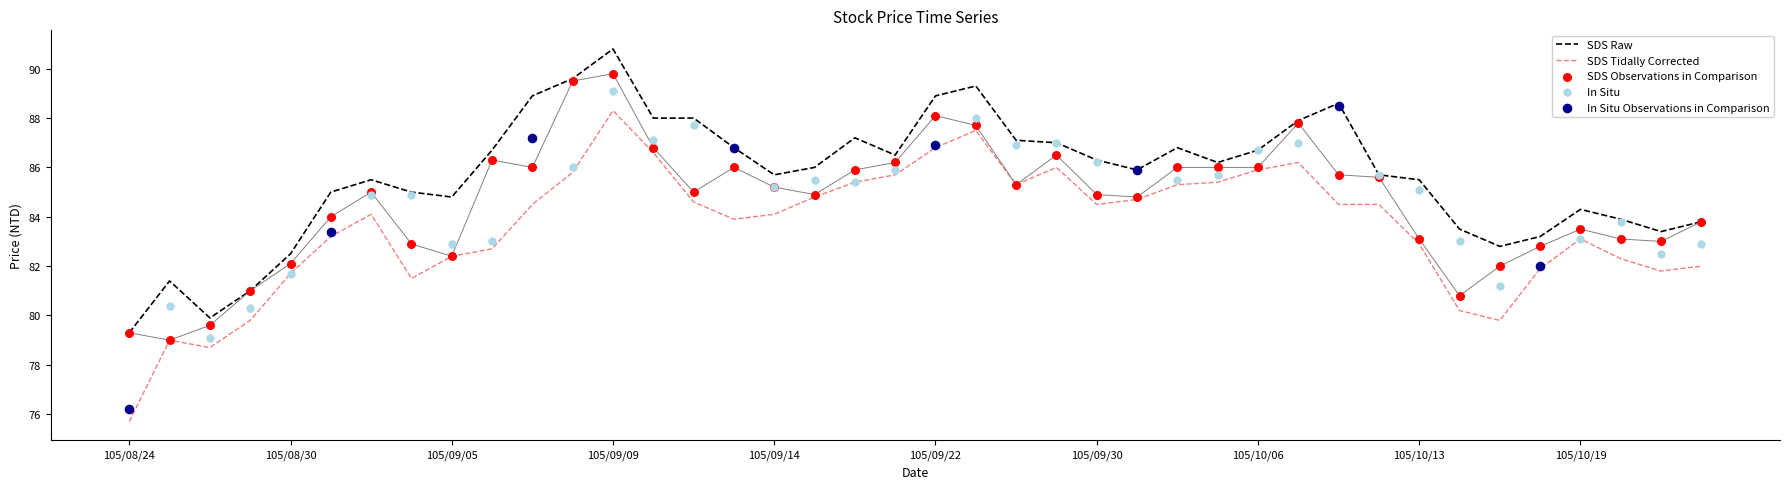

At how many categories does at least one series exceed 87?

11